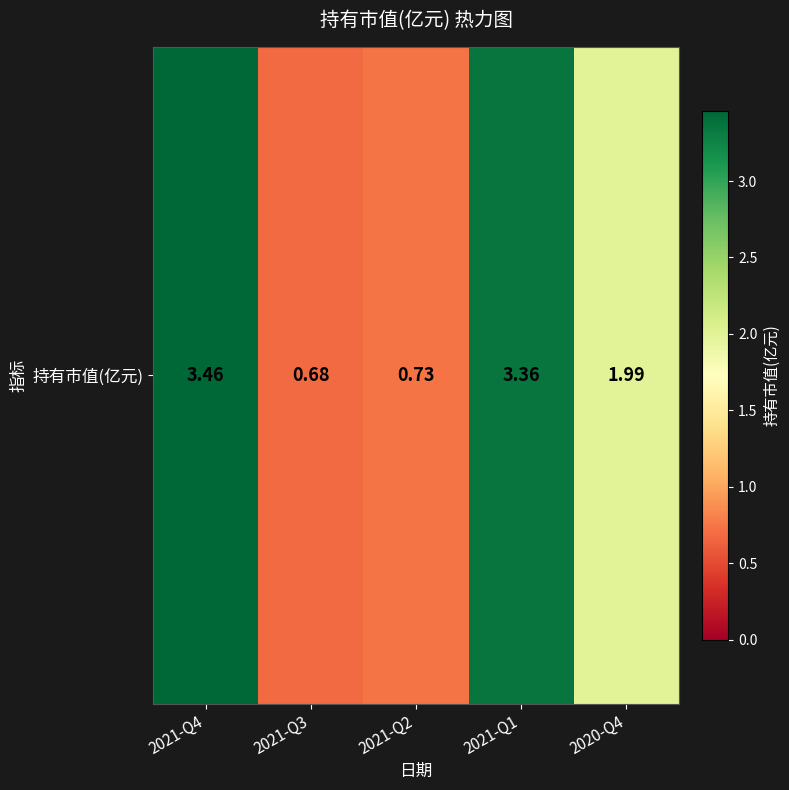

Reading left to right, list all the values displayed in this chart.

3.5	0.7	0.7	3.4	2.0